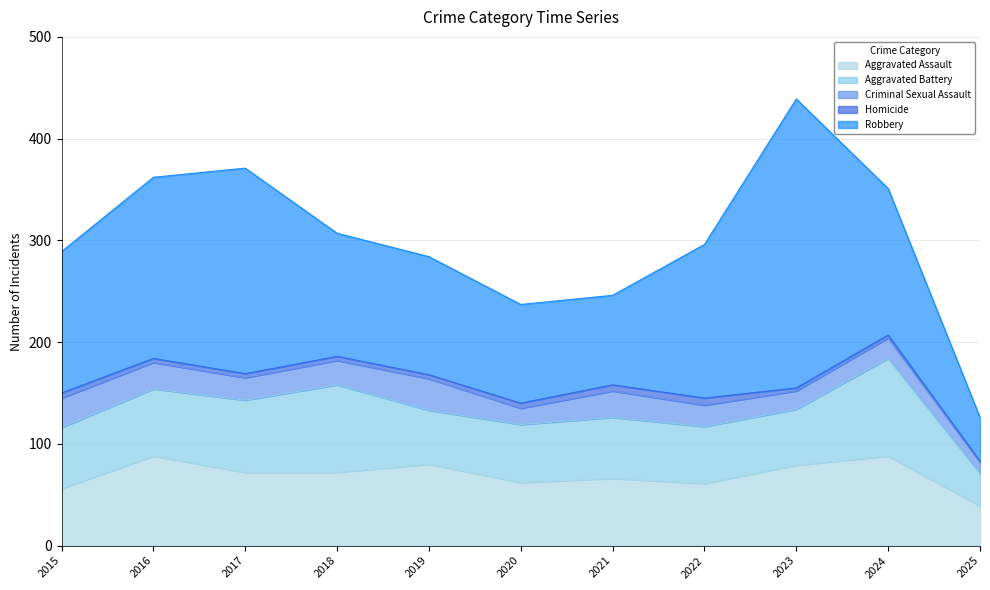

Is the value of Criminal Sexual Assault at 2015 greater than the value of Aggravated Assault at 2016?

No